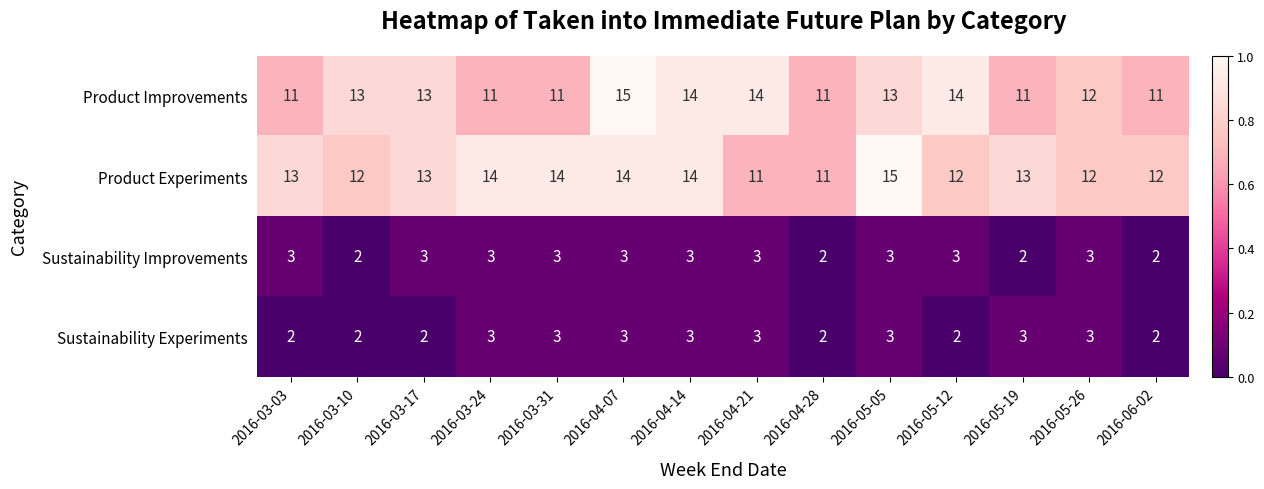

What is the spread (max minus min) of values at 2016-04-28?

9